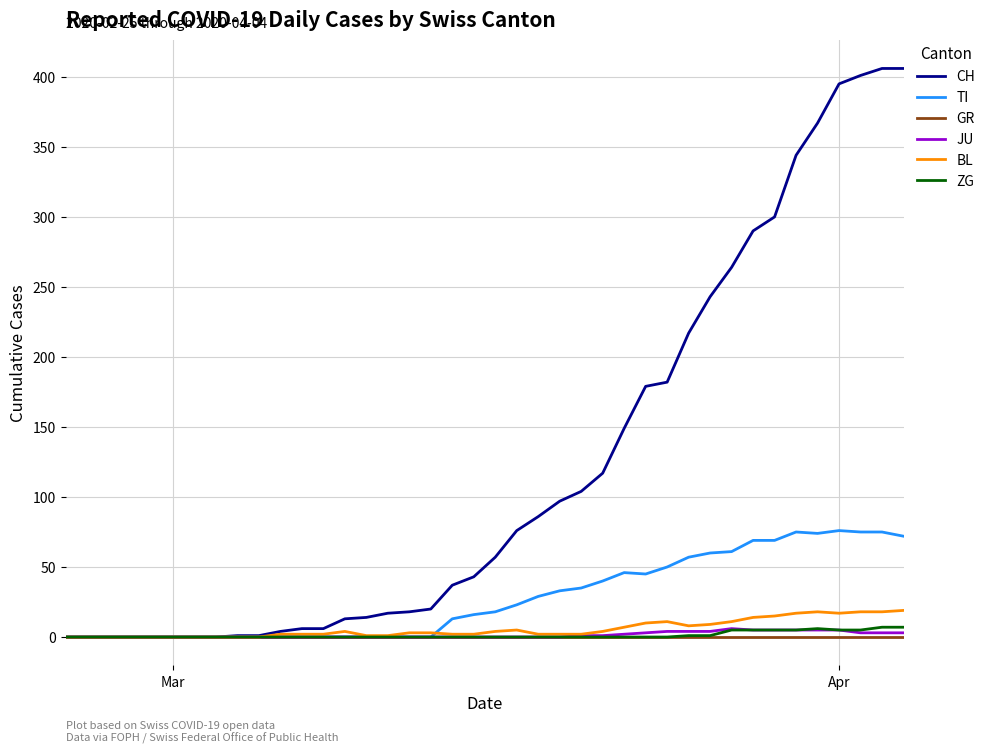

Which series has the widest spread of values?

CH